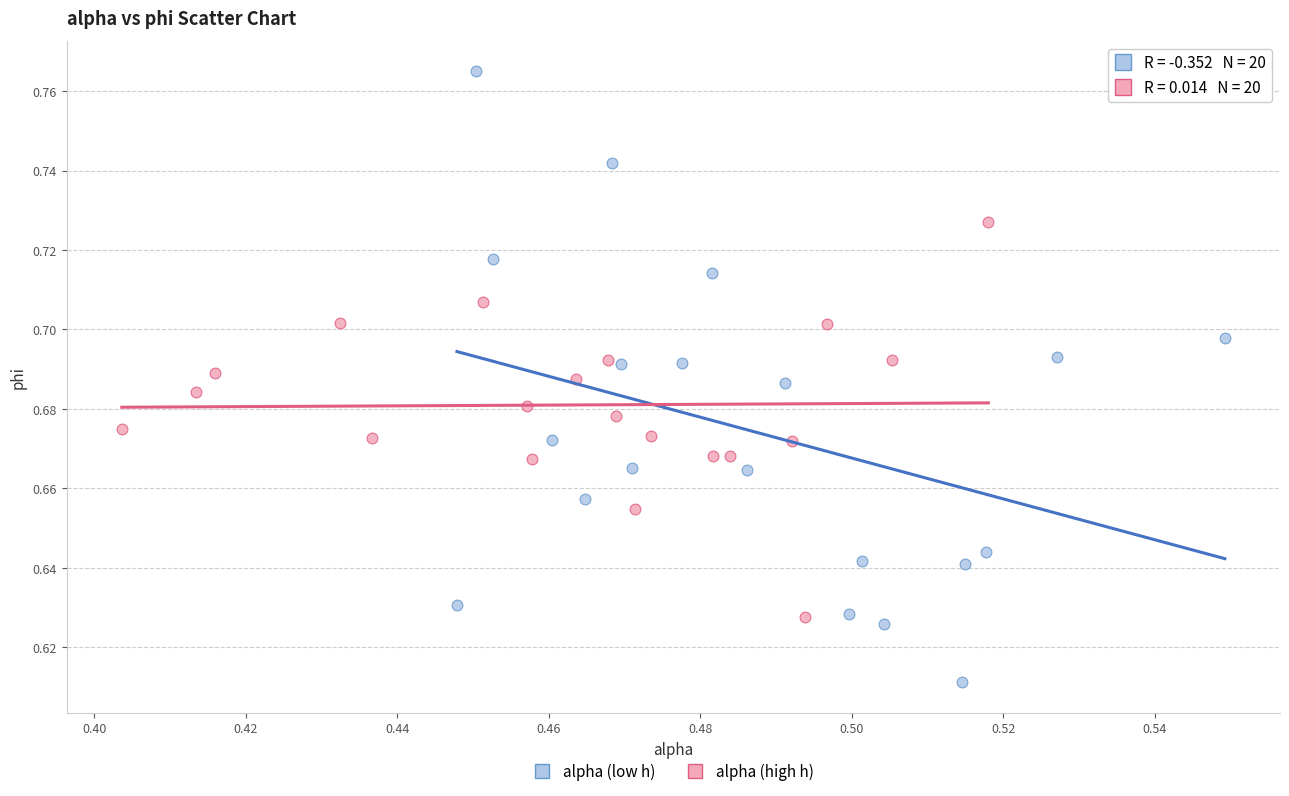

Which series contains the lowest Y value?

alpha (low h)